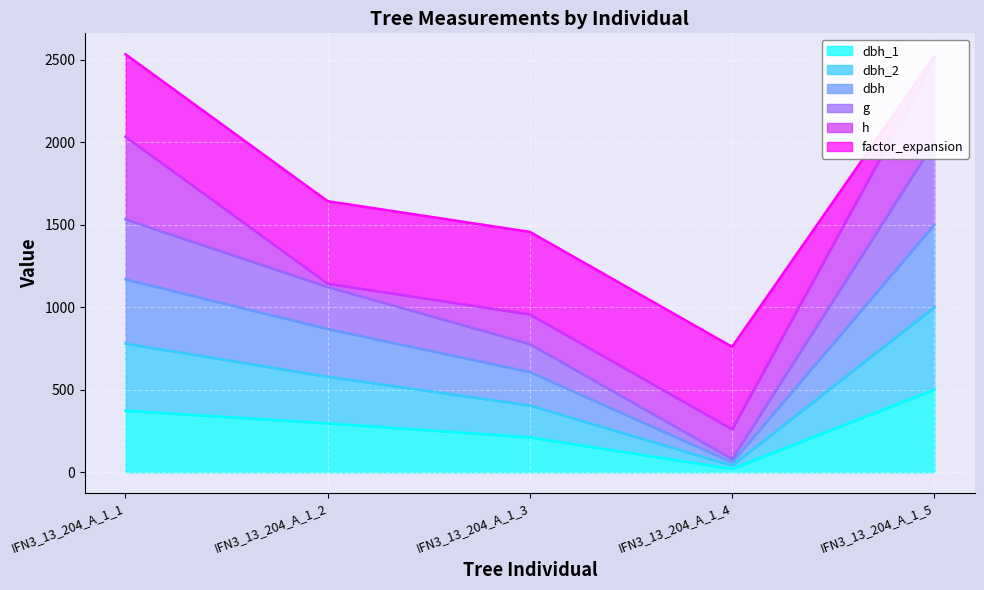

The value of g at IFN3_13_204_A_1_4 is 80.0. True or false?

True